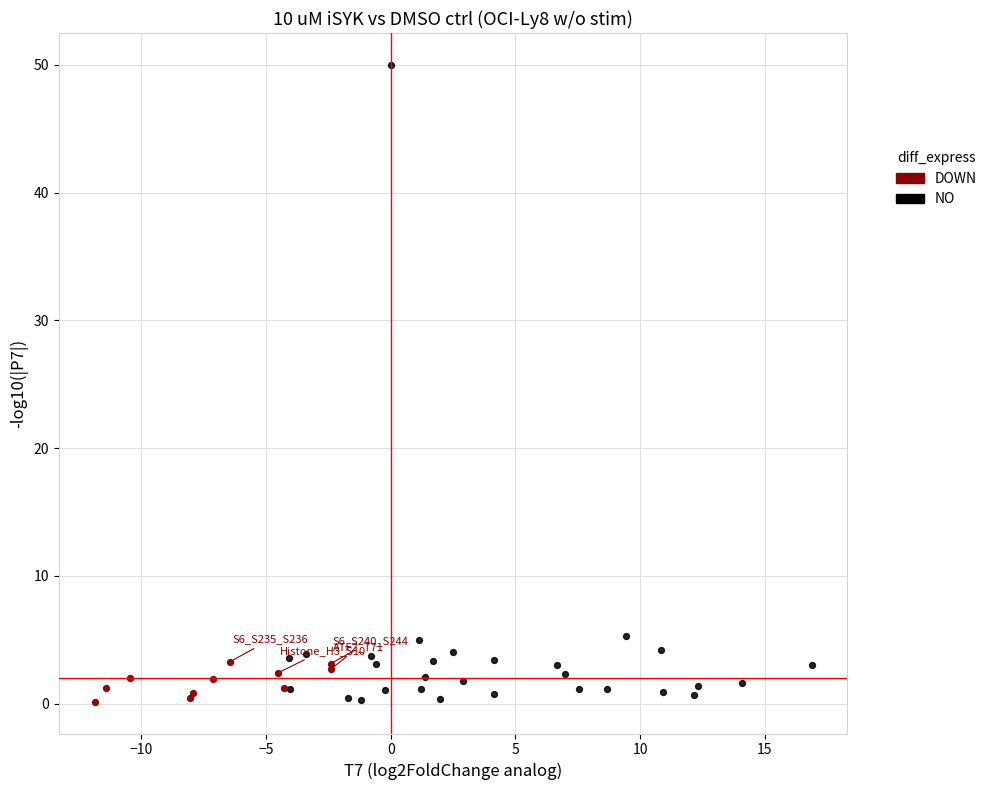

Which series has the largest Y range (max minus min)?

NO